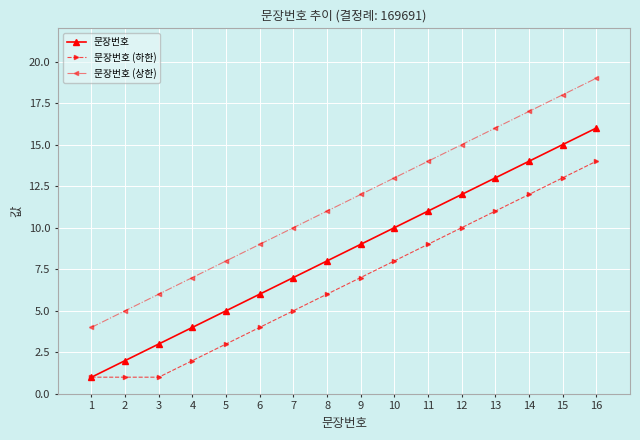

Rank the series by their maximum value, from lowest to highest.

문장번호 (하한), 문장번호, 문장번호 (상한)